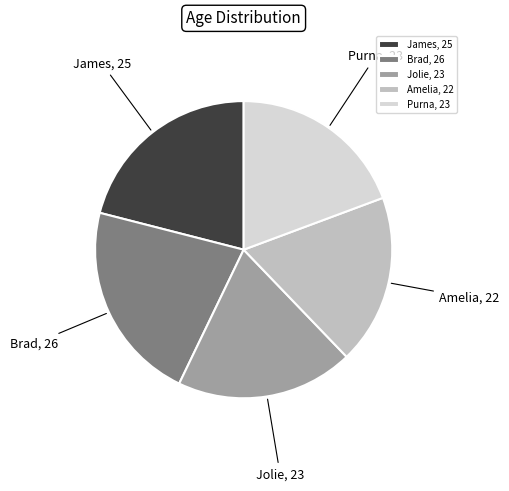

Do Amelia and Purna together represent more than half of the pie?

No